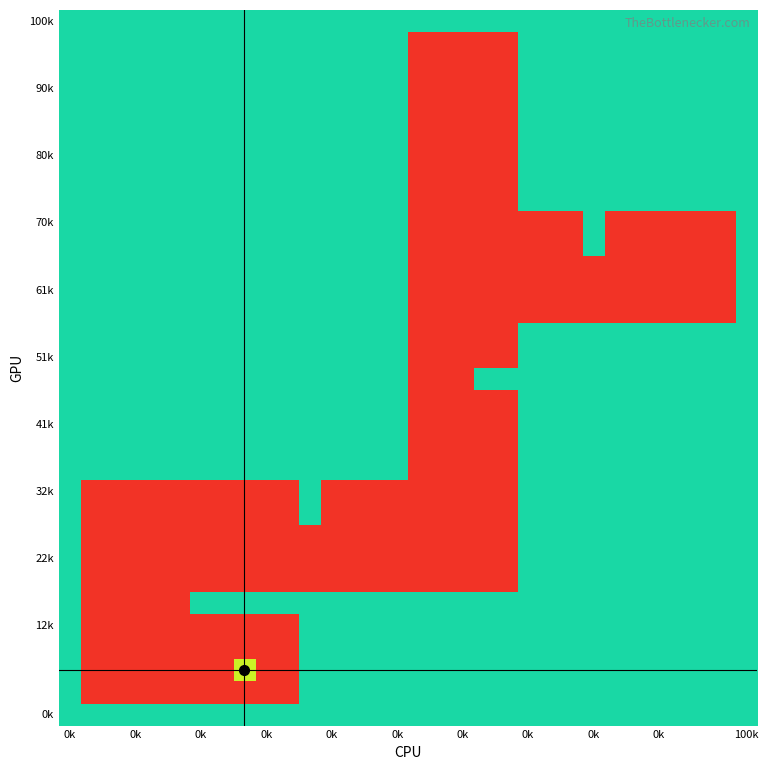

What is the maximum value shown in the chart?

1.0